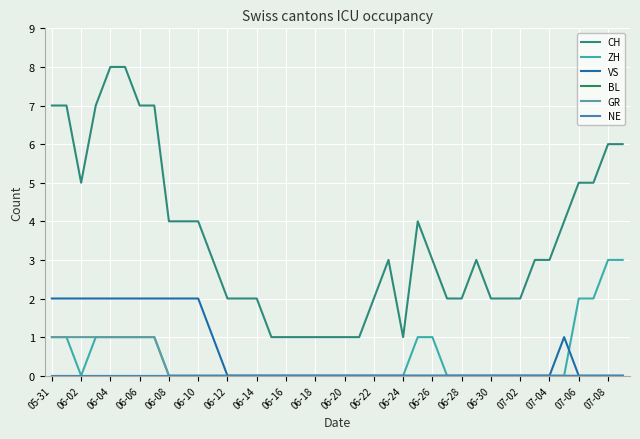

Is this an area chart (filled region under the line)?

No